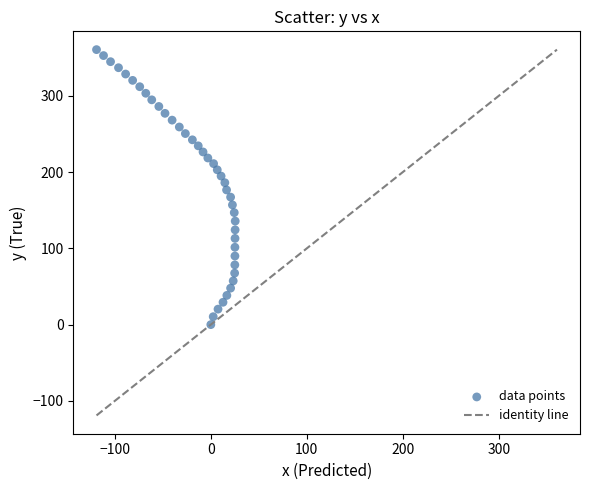

What is the range of Y values (max minus min)?

360.4